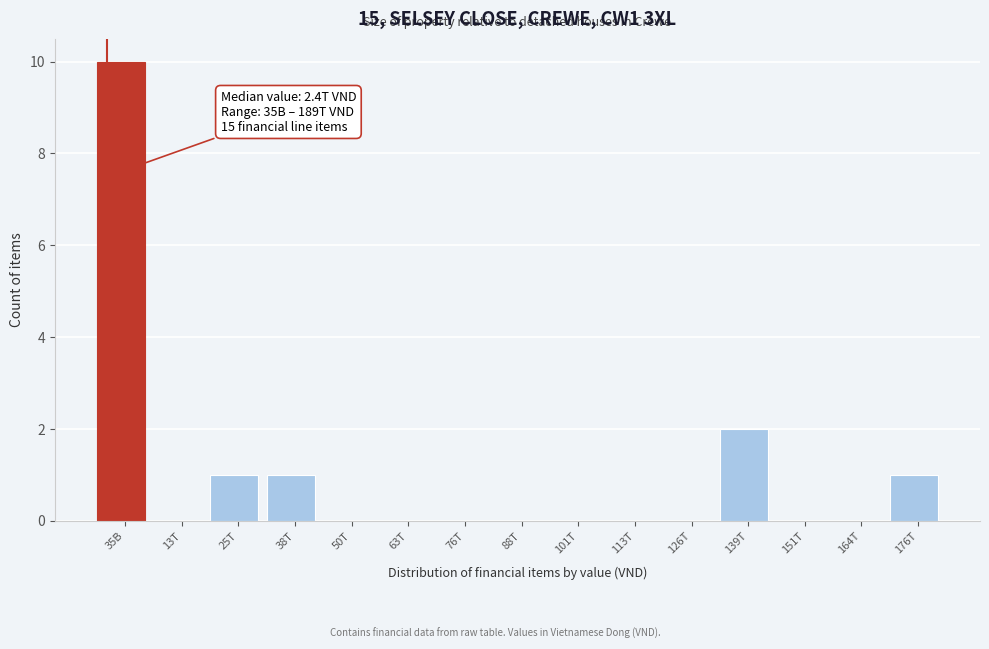

Reading left to right, transcribe all the data shown in this chart.

35B=10	13T=0	25T=1	38T=1	50T=0	63T=0	76T=0	88T=0	101T=0	113T=0	126T=0	139T=2	151T=0	164T=0	176T=1